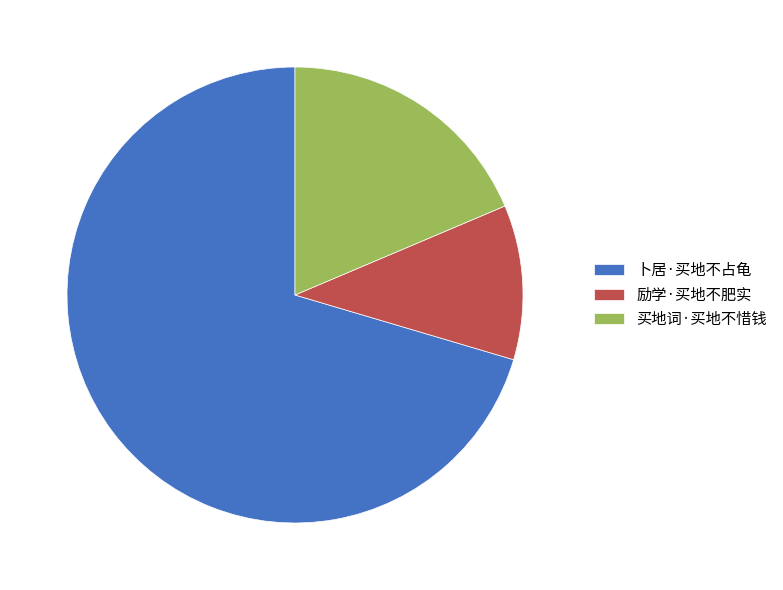

Does 卜居·买地不占龟 account for over 50% of the chart?

Yes